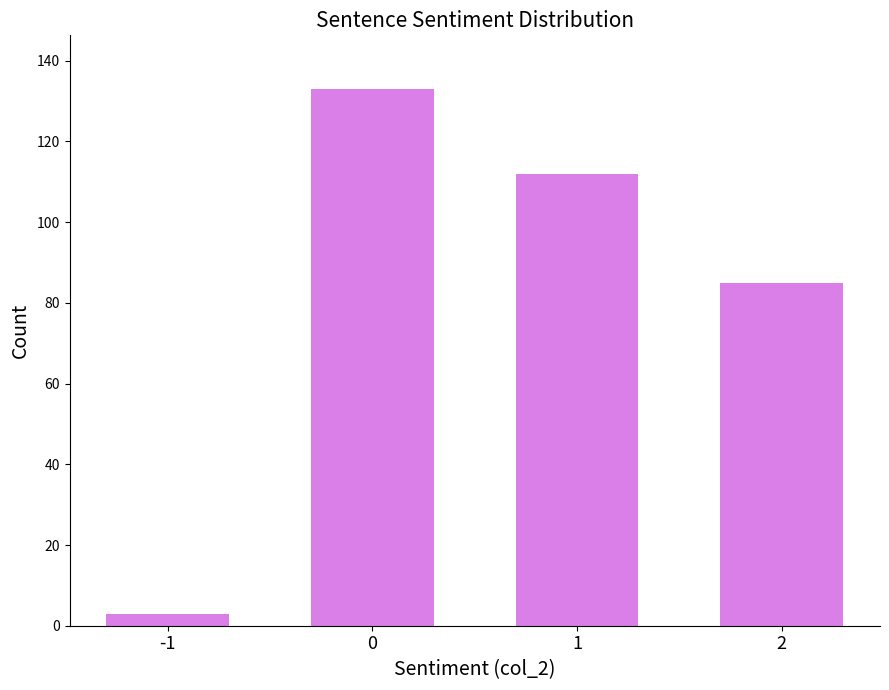

What is the sum of the values at -1 and 2?

88